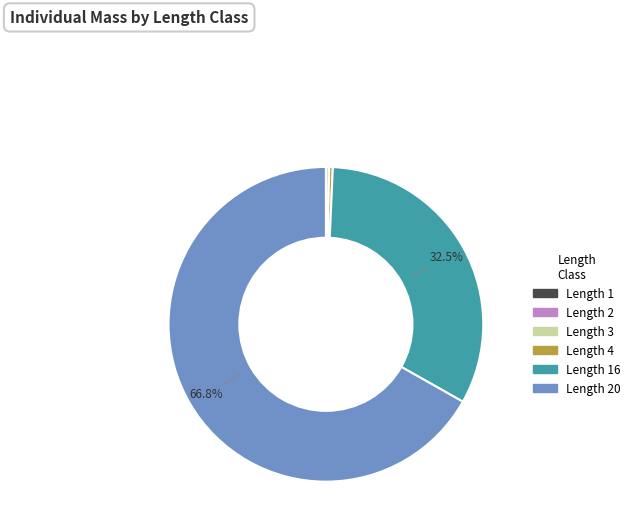

Does any single category account for the majority?

Yes